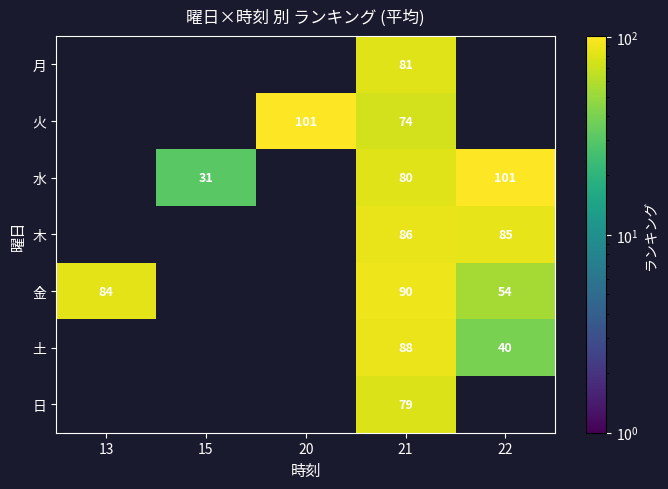

The value of 金 at 22 is 87.5. True or false?

False